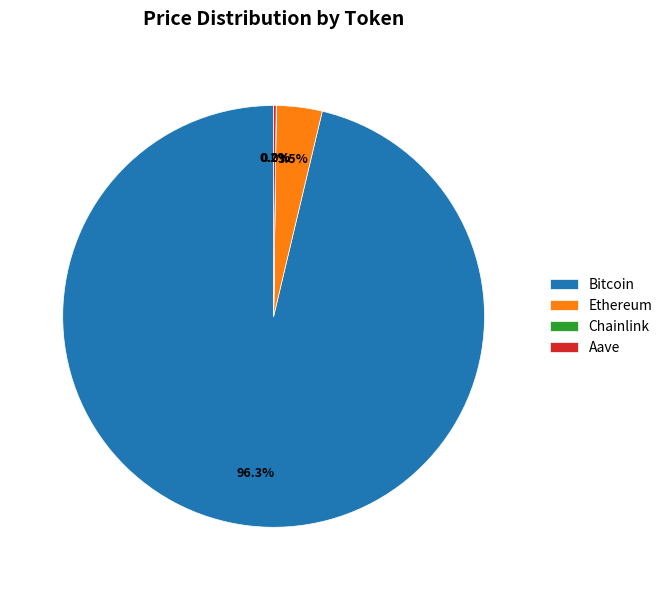

Does any single category account for the majority?

Yes